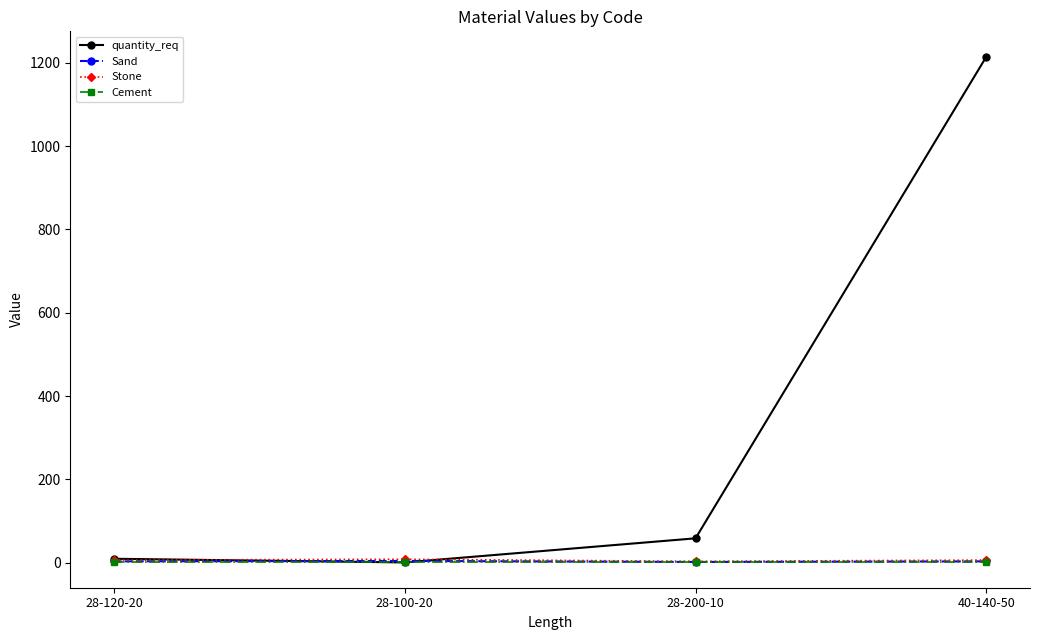

True or false: Sand has more than 1 interior local peaks.

False